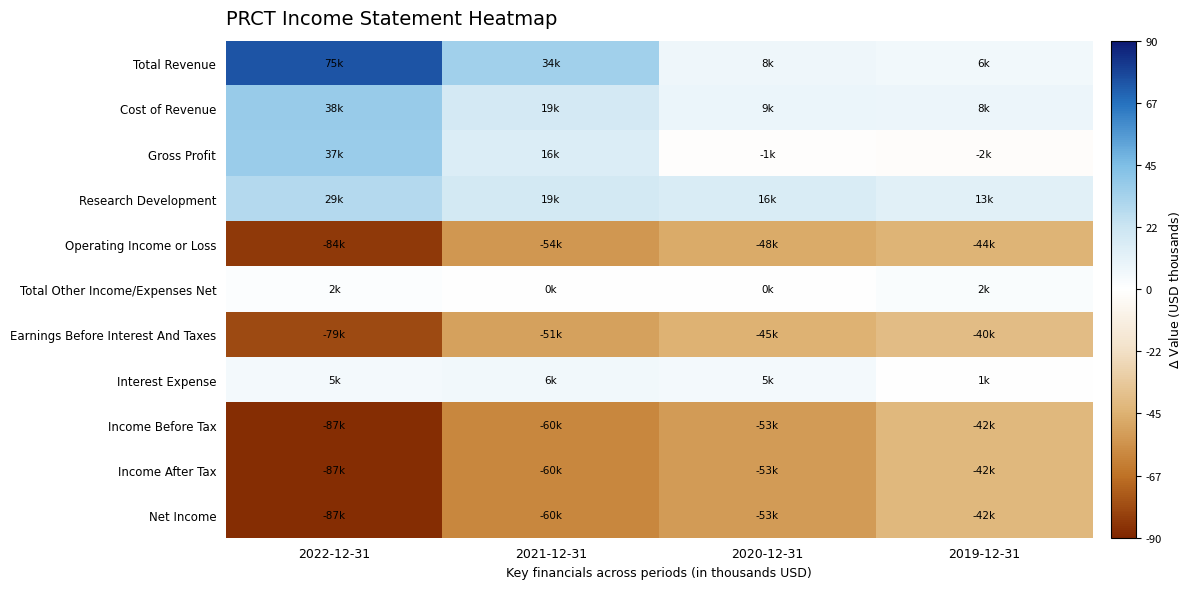

Reading left to right, transcribe all the data shown in this chart.

Total Revenue: 2022-12-31=75000	2021-12-31=34500	2020-12-31=7700	2019-12-31=6200
Cost of Revenue: 2022-12-31=37900	2021-12-31=18600	2020-12-31=9000	2019-12-31=8100
Gross Profit: 2022-12-31=37100	2021-12-31=15900	2020-12-31=-1300	2019-12-31=-1900
Research Development: 2022-12-31=29000	2021-12-31=19000	2020-12-31=16300	2019-12-31=13100
Operating Income or Loss: 2022-12-31=-84000	2021-12-31=-54200	2020-12-31=-47800	2019-12-31=-43600
Total Other Income/Expenses Net: 2022-12-31=2000	2021-12-31=100	2020-12-31=0	2019-12-31=2300
Earnings Before Interest And Taxes: 2022-12-31=-79100	2021-12-31=-50700	2020-12-31=-44900	2019-12-31=-39800
Interest Expense: 2022-12-31=5200	2021-12-31=5800	2020-12-31=5300	2019-12-31=700
Income Before Tax: 2022-12-31=-87200	2021-12-31=-59900	2020-12-31=-53000	2019-12-31=-42000
Income After Tax: 2022-12-31=-87200	2021-12-31=-59900	2020-12-31=-53000	2019-12-31=-42000
Net Income: 2022-12-31=-87200	2021-12-31=-59900	2020-12-31=-53000	2019-12-31=-42000